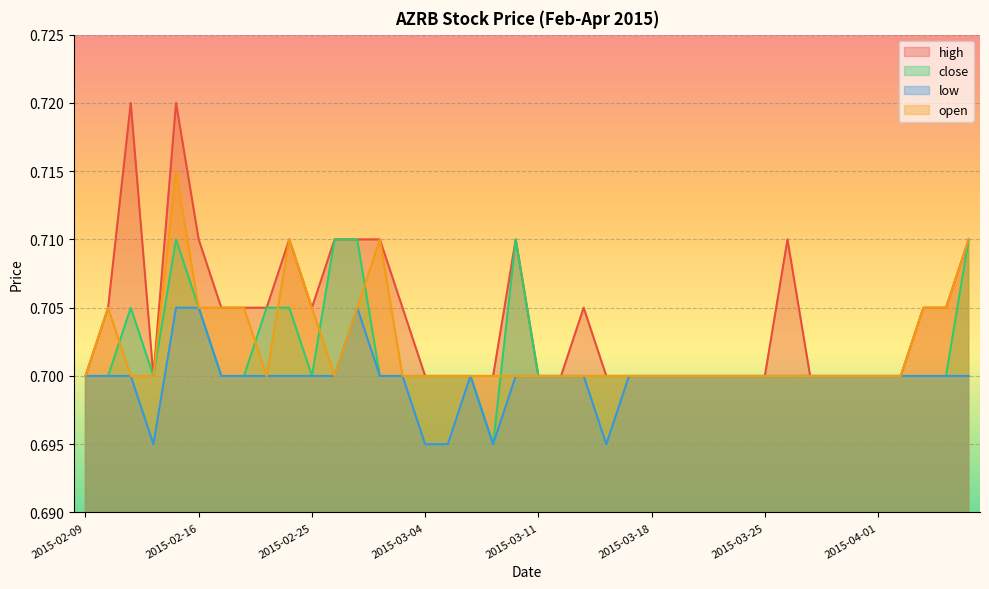

At which label is high closest to 0?

2015-02-09